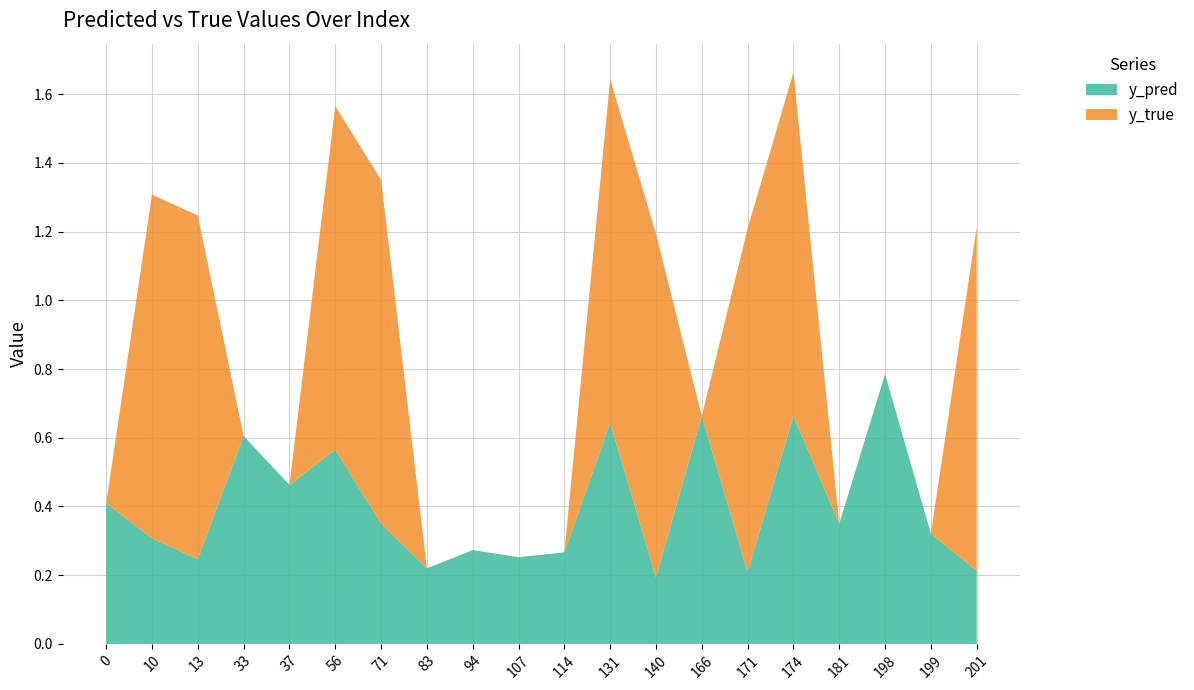

True or false: y_pred has a value of 0.4 at 0.

True